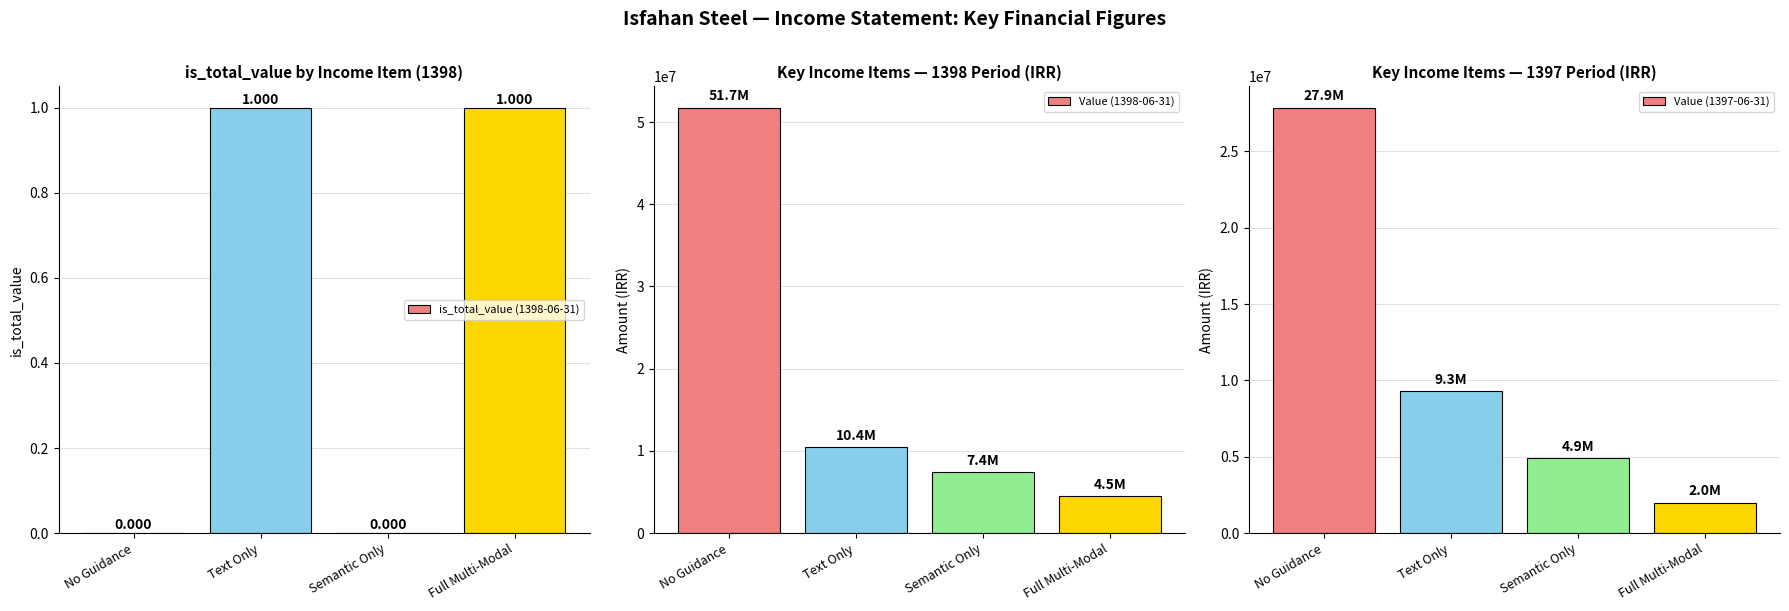

Count the Value (1397-06-31) values in the range 4906911 to 27854568.

3